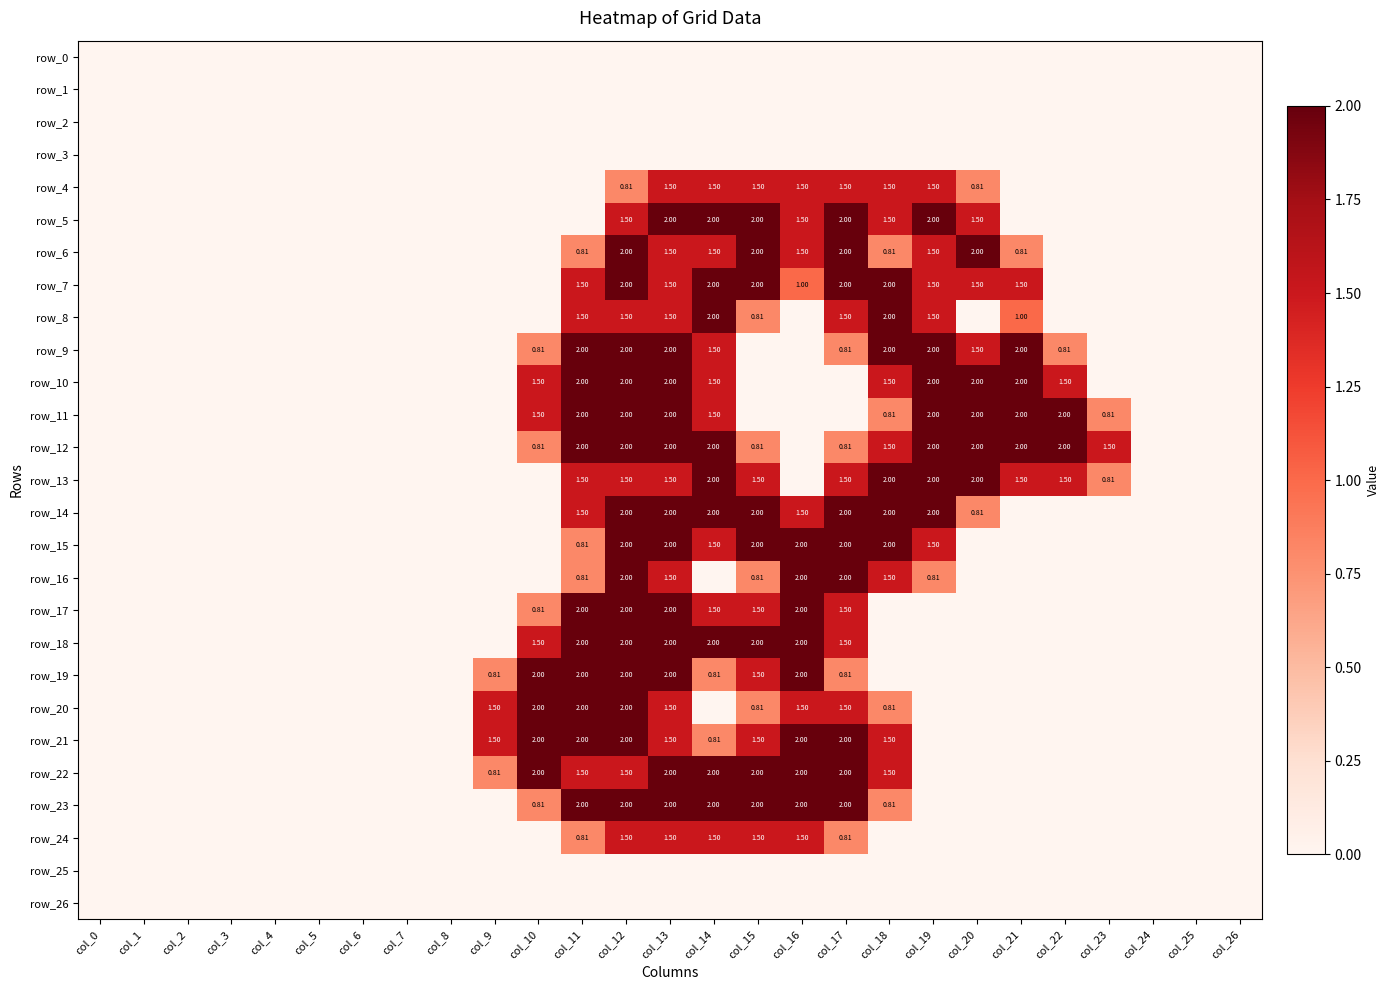

How many distinct data groups are displayed?

27